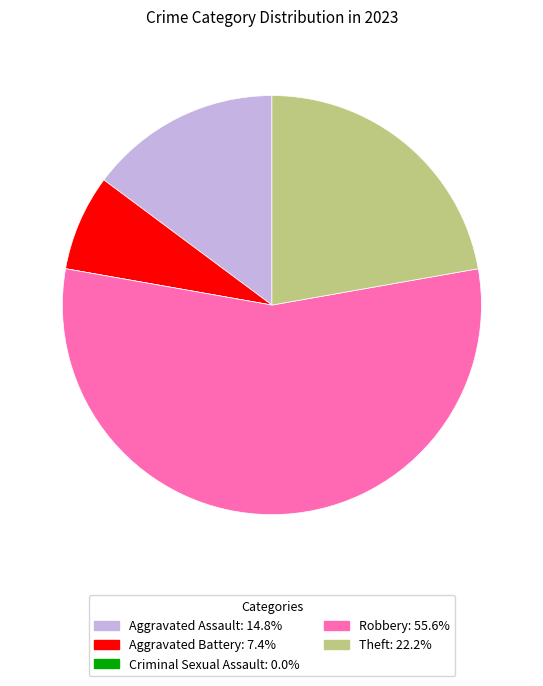

Approximately how many times larger is the value at Aggravated Assault compared to Robbery?

0.3